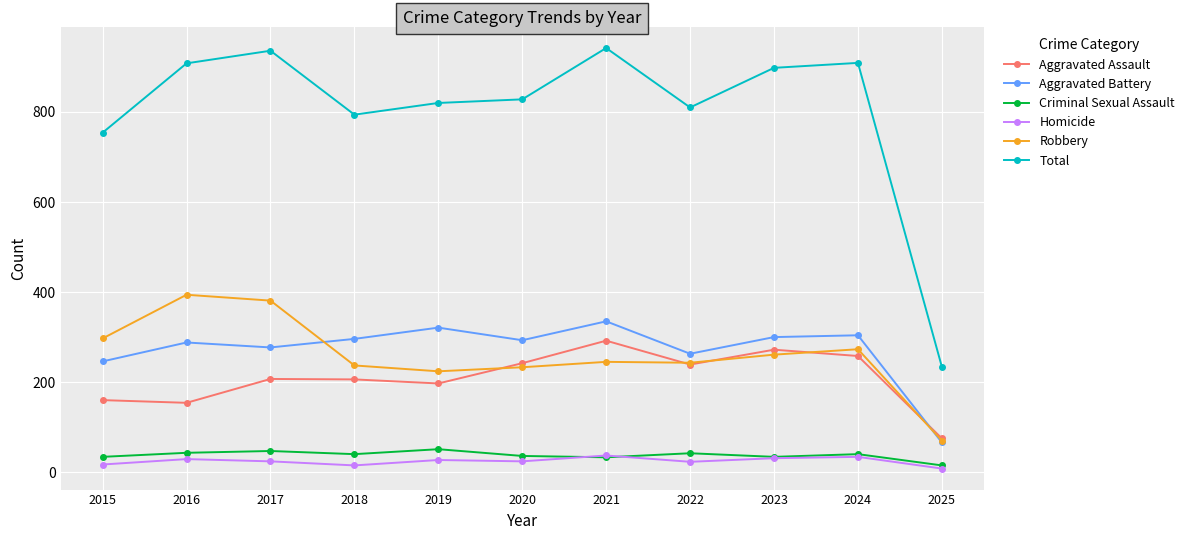

How many data points does each series have?

11